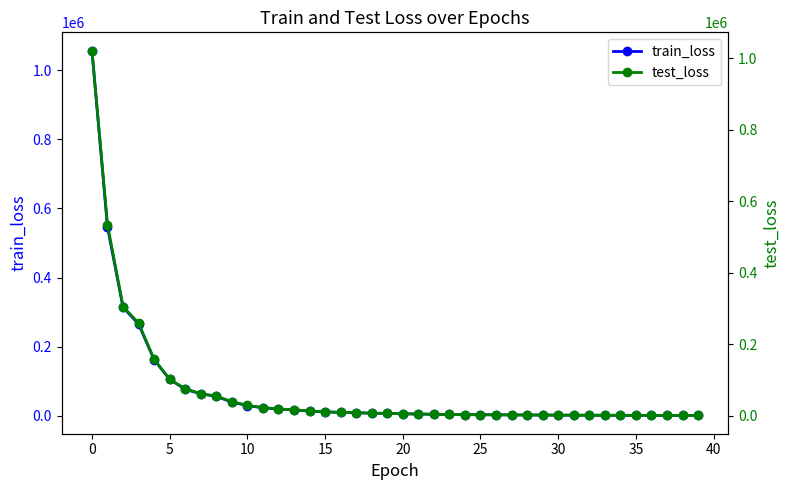

How many data points in train_loss are above 6965?

20